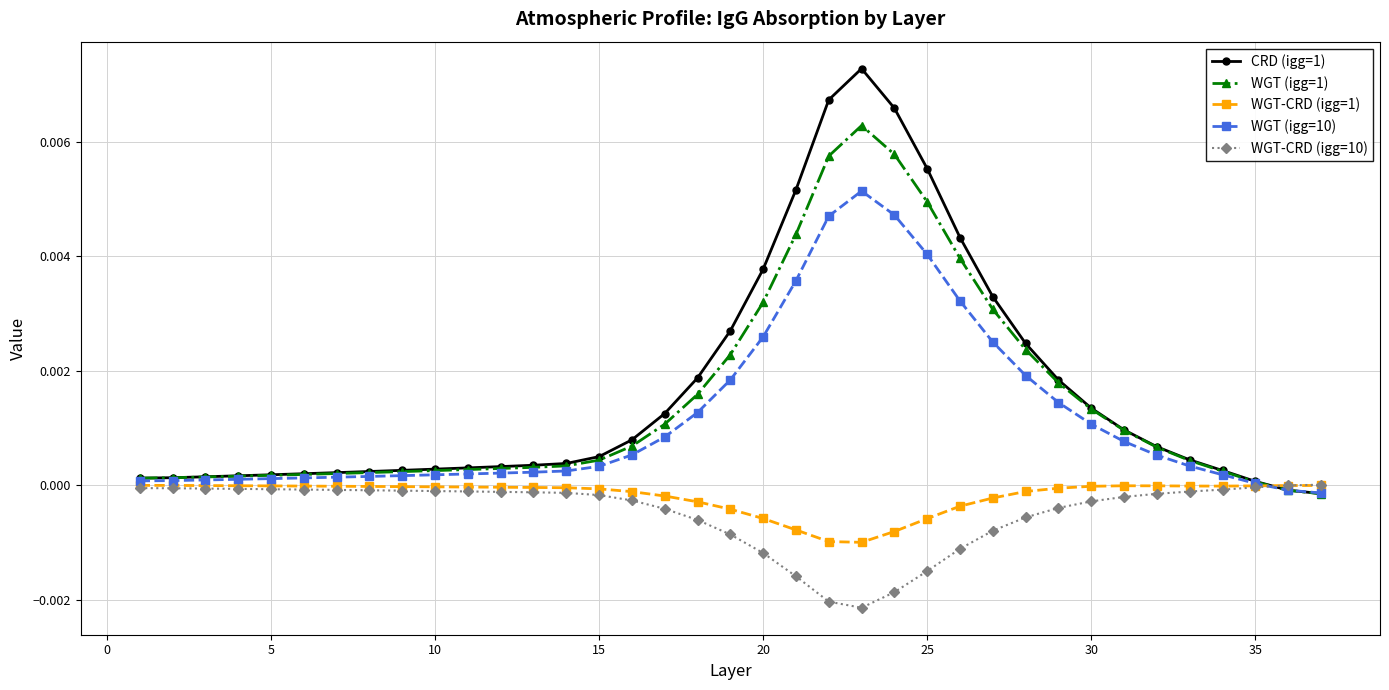

Which series has the widest spread of values?

CRD (igg=1)